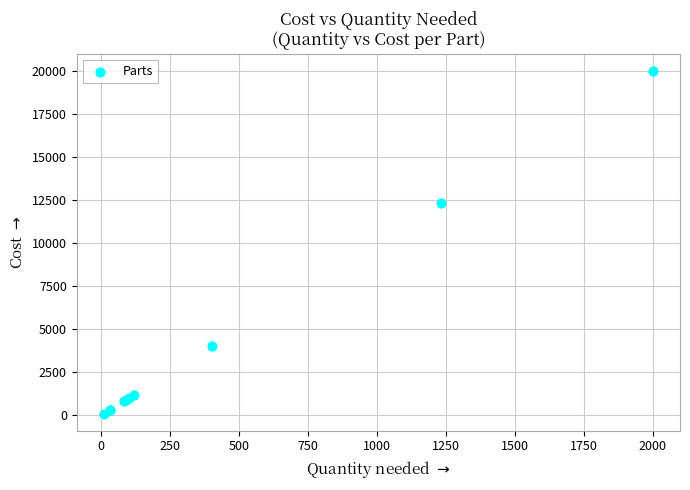

What Y value in the scatter plot is closest to 10050?

12310